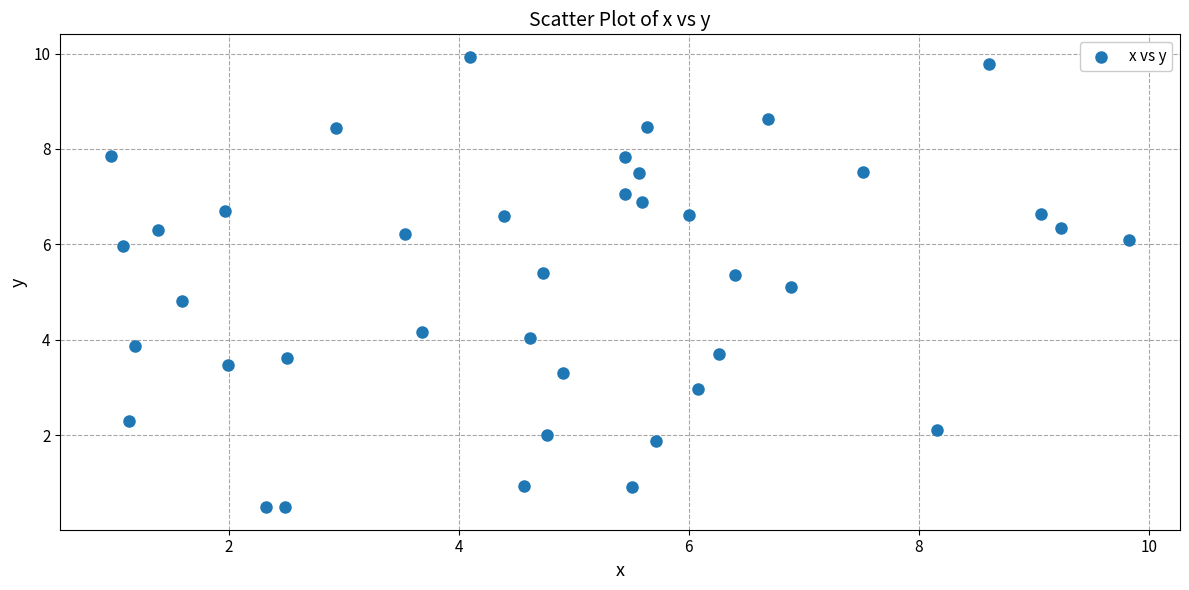

What is the range of Y values (max minus min)?

9.4